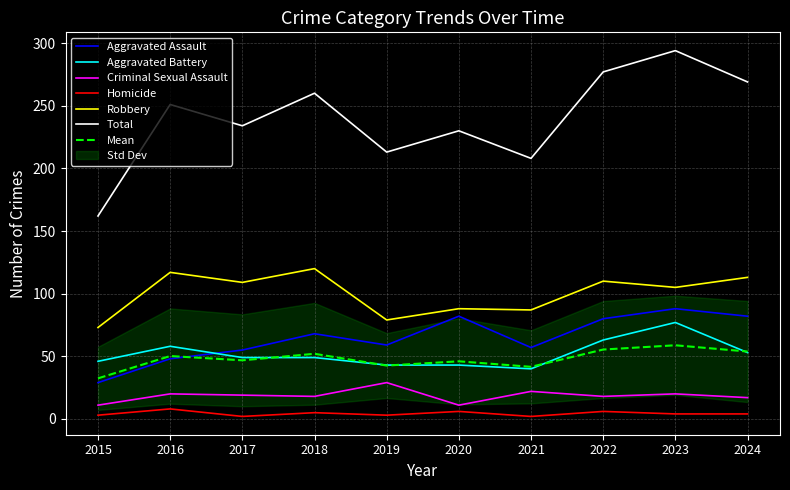

Rank the categories by Aggravated Battery value from highest to lowest.

2023, 2022, 2016, 2024, 2017, 2018, 2015, 2019, 2020, 2021